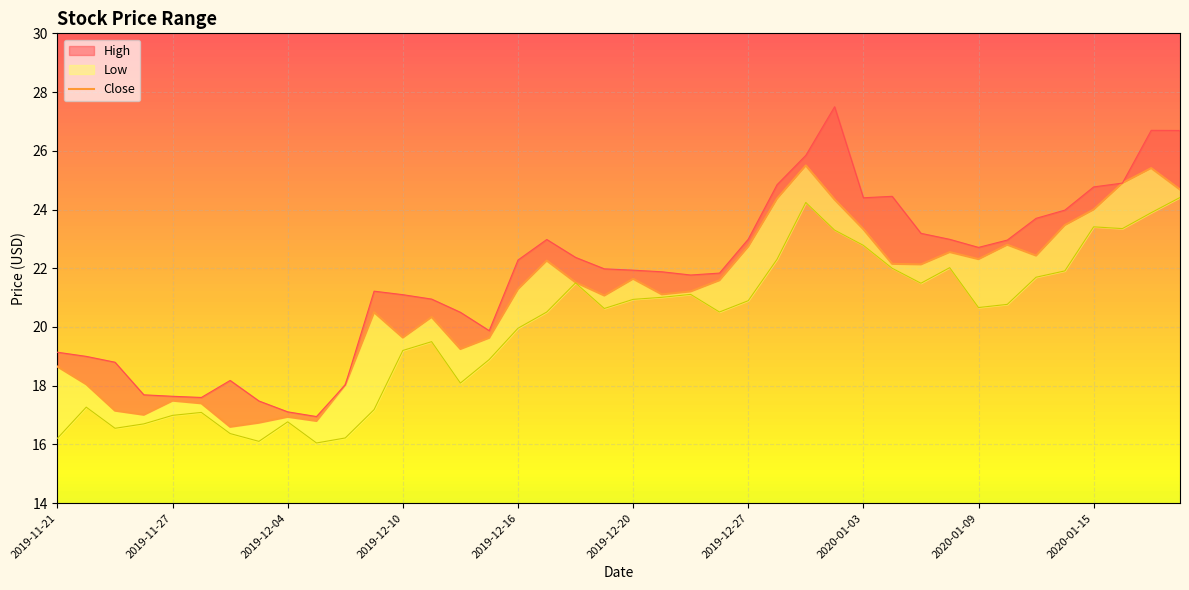

How many points are higher than both their immediate neighbors (excluding endpoints)?

10